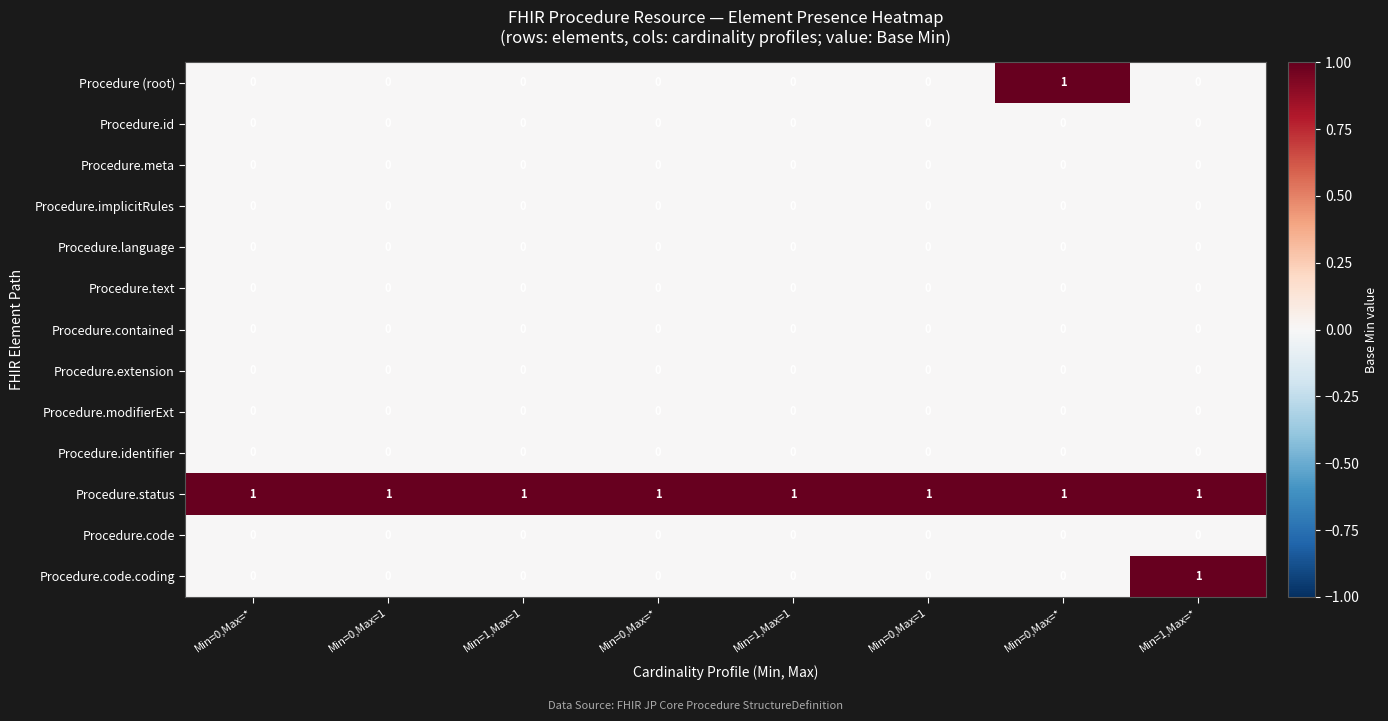

At how many categories does at least one series exceed 0?

8